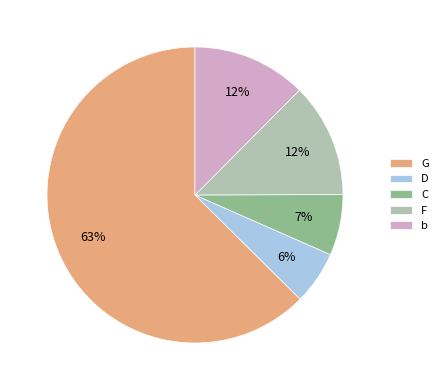

To the nearest percent, what is the difference between the largest and smallest slice percentages?

57%